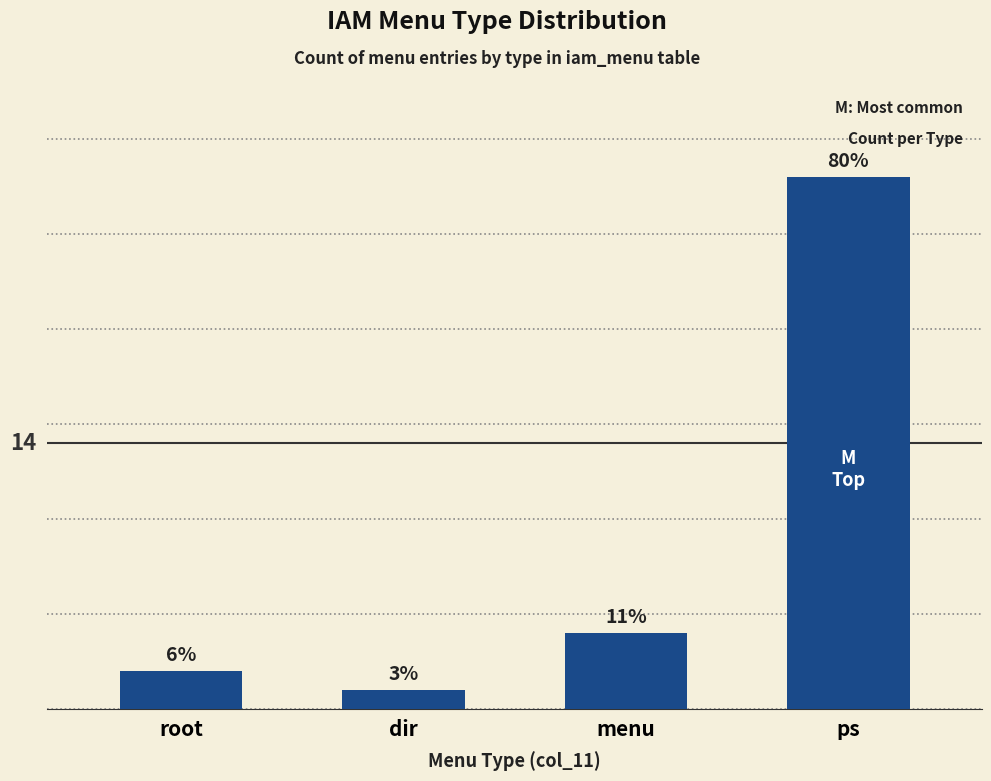

Are the bars horizontal?

No